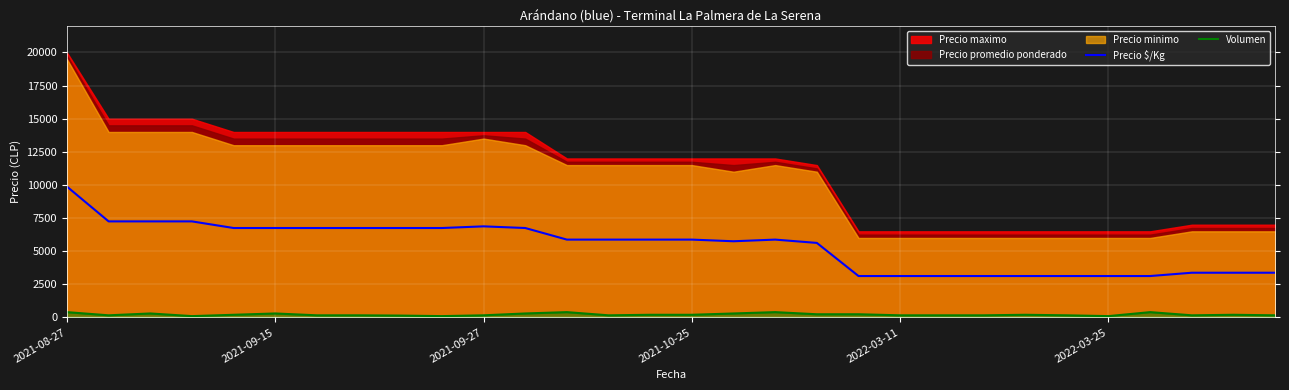

True or false: Precio $/Kg and Volumen intersect in this chart.

False